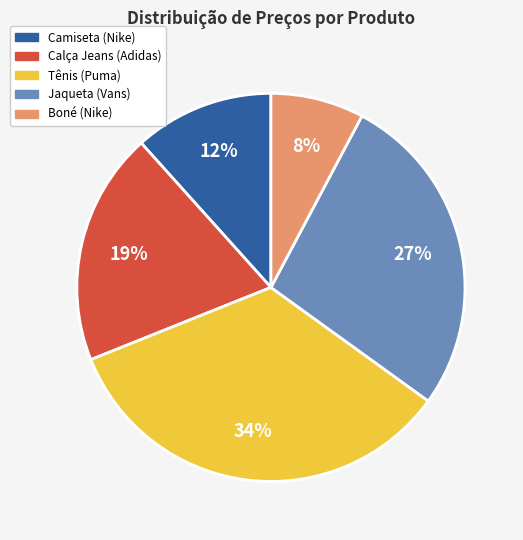

Is it true that Calça Jeans (Adidas) is 19% of the pie?

True